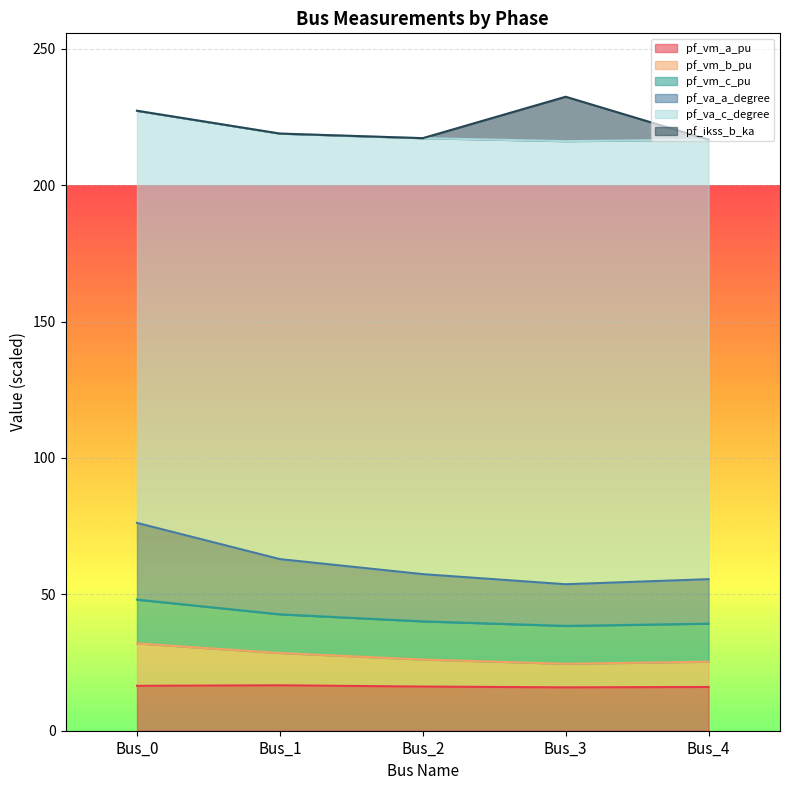

True or false: pf_va_a_degree and pf_vm_a_pu cross at least once.

False